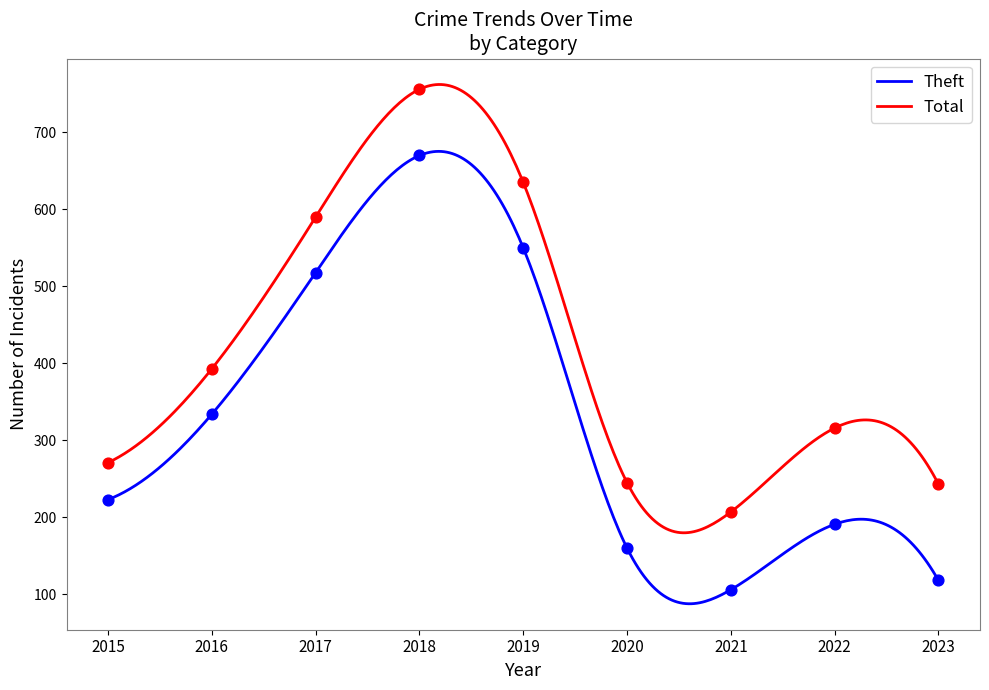

Which series has the widest spread of Y values?

Theft